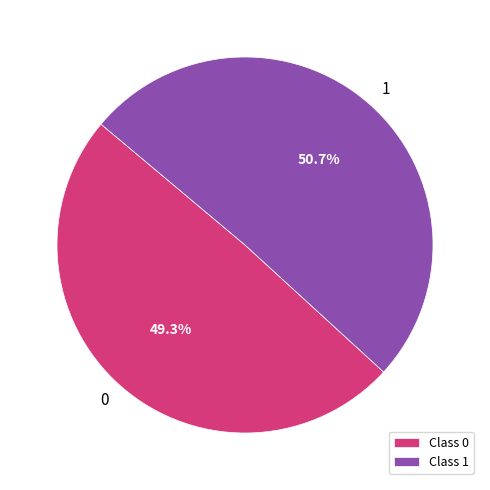

What is the largest slice in the pie chart?

1